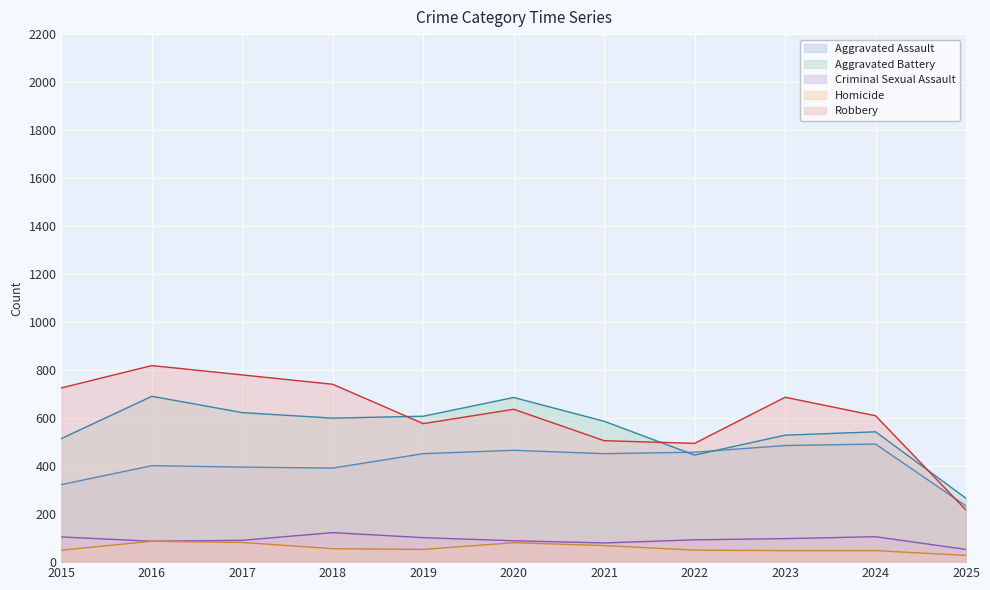

True or false: Aggravated Battery and Homicide cross at least once.

False